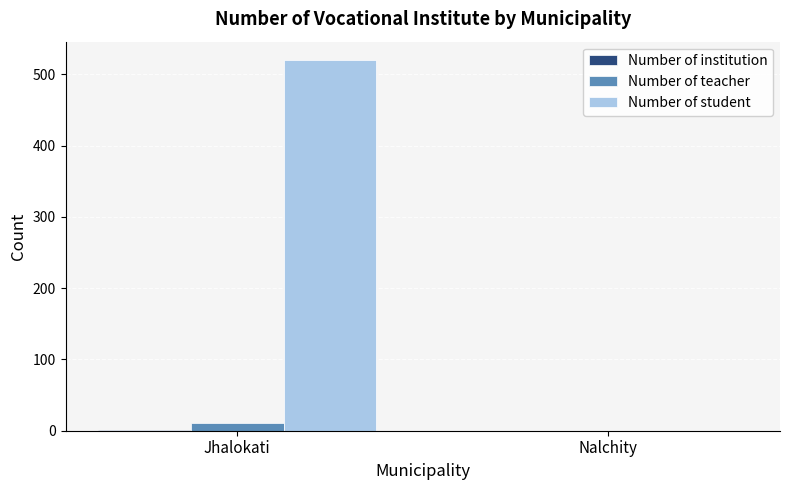

Between Jhalokati and Nalchity, which series saw the biggest shift?

Number of student